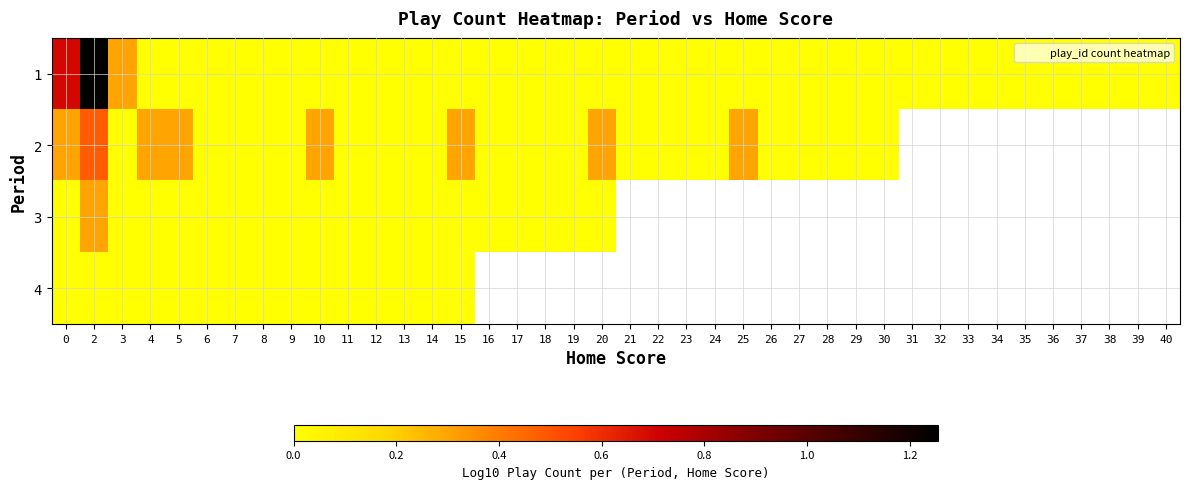

Which category has the highest value across all series?

2